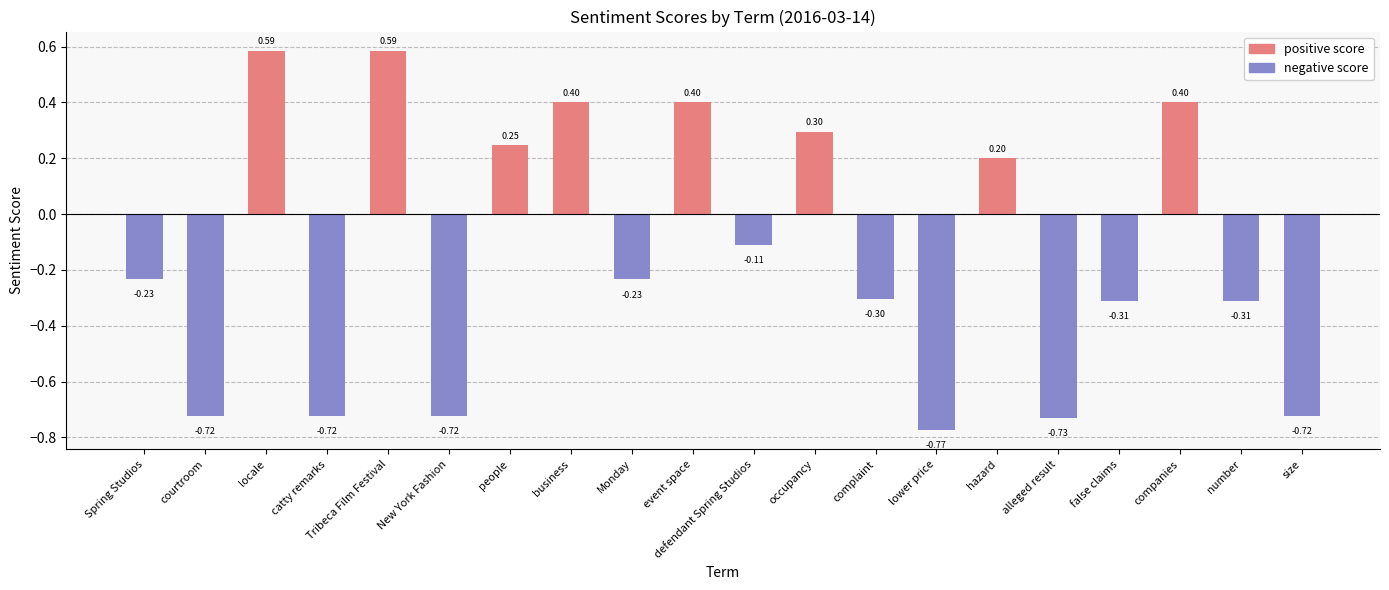

What is the difference between the second highest and minimum values?

1.4